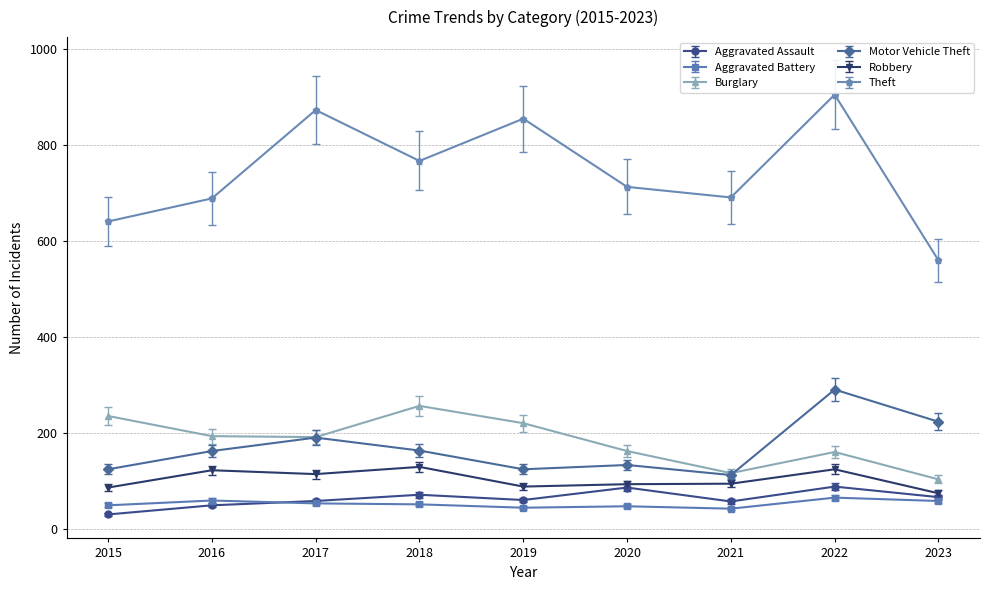

Which series changed the most between 2017 and 2021?

Theft